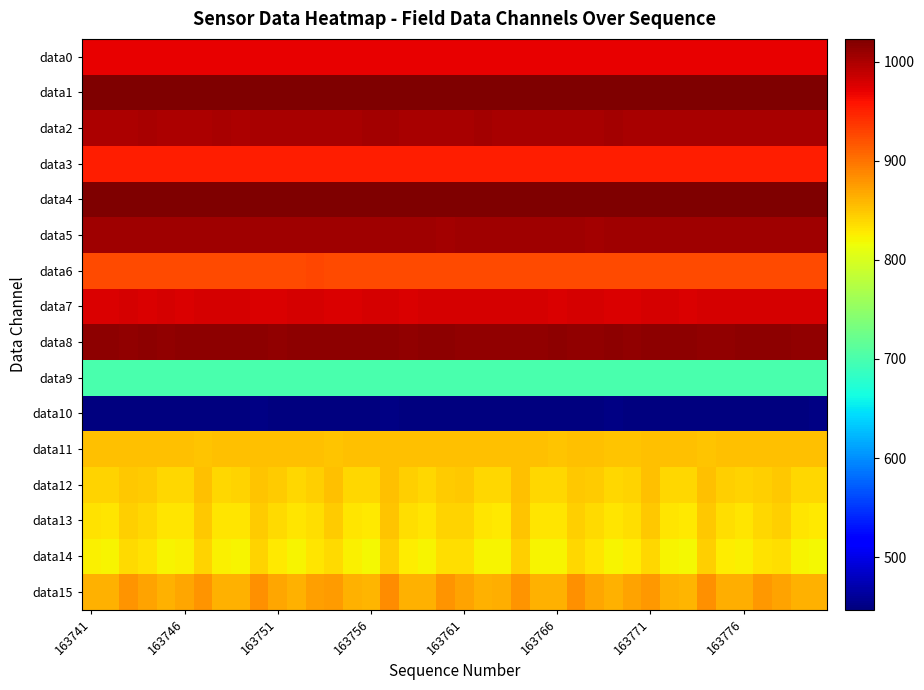

At which category does the chart reach its peak across all series?

163741